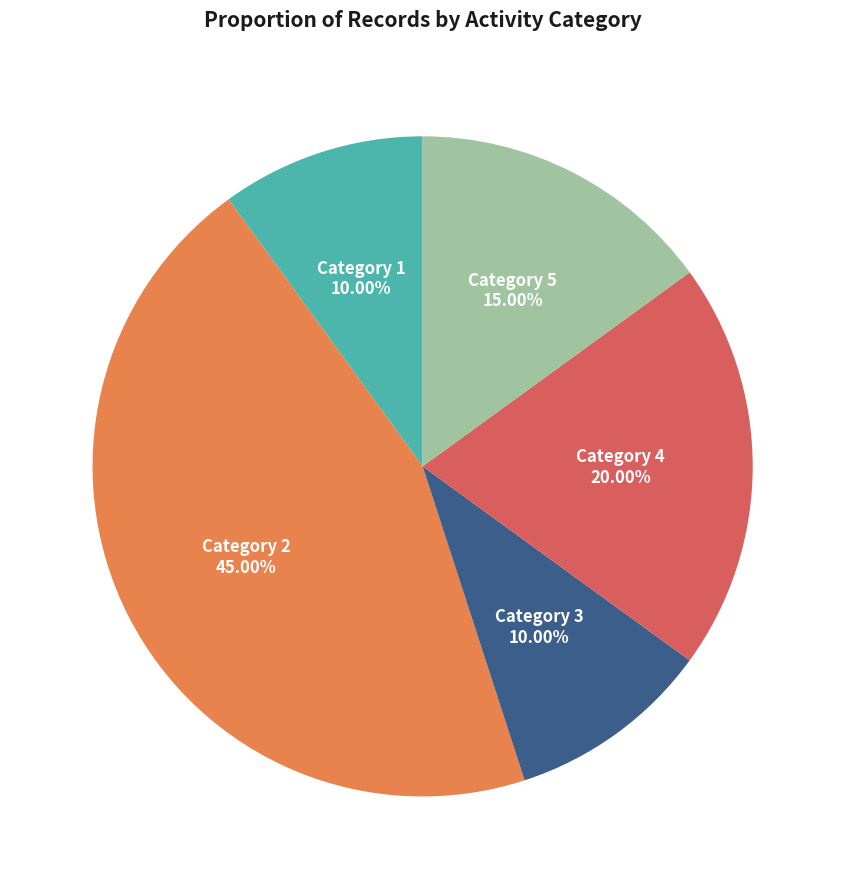

What is the largest slice in the pie chart?

Category 2